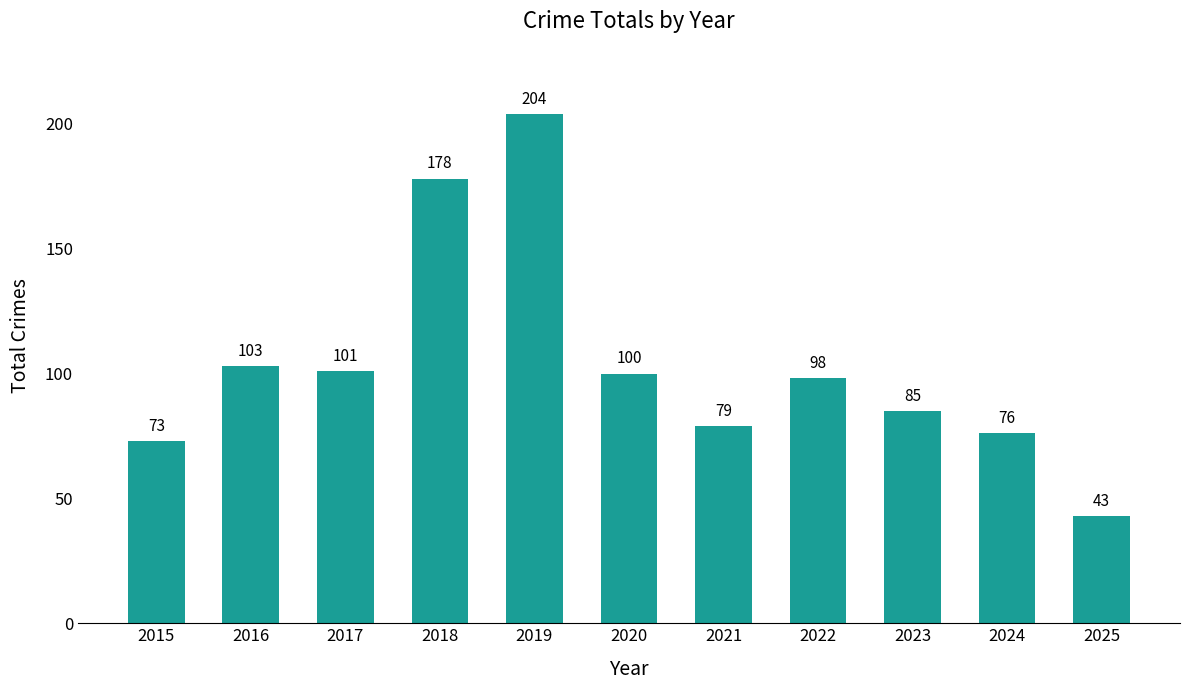

How many distinct data groups are displayed?

1